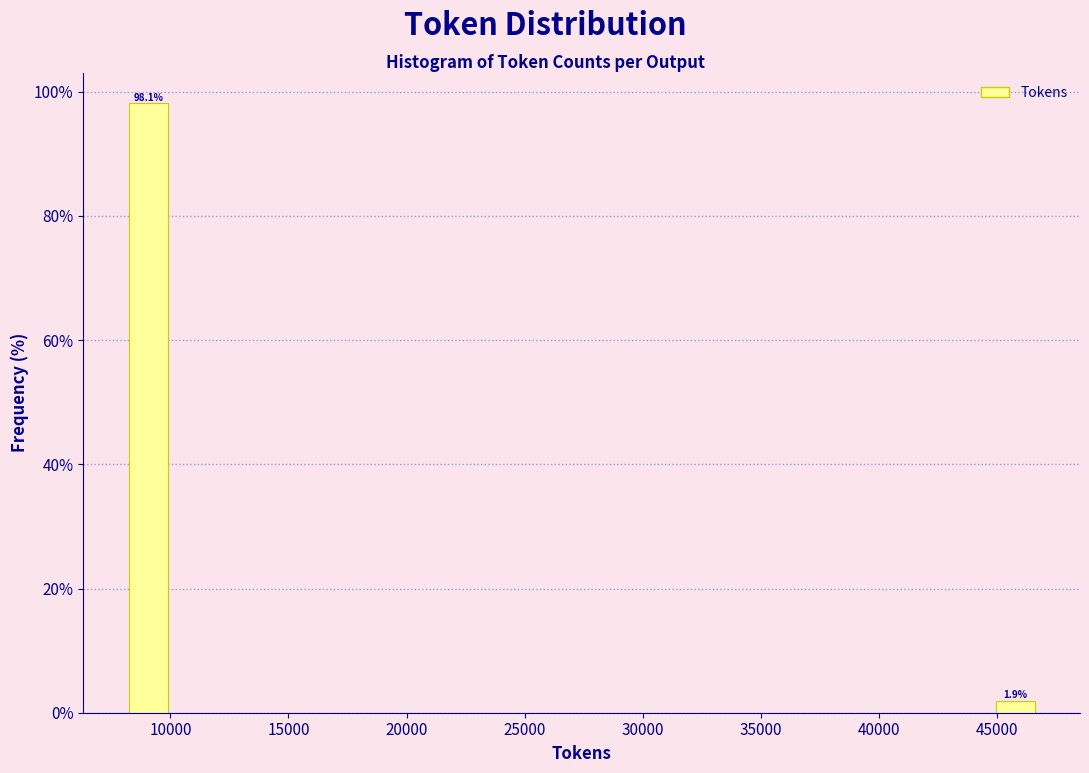

Around what value on the x-axis is the tallest bar? Give the approximate position of its centre, as read against the axis.

9000